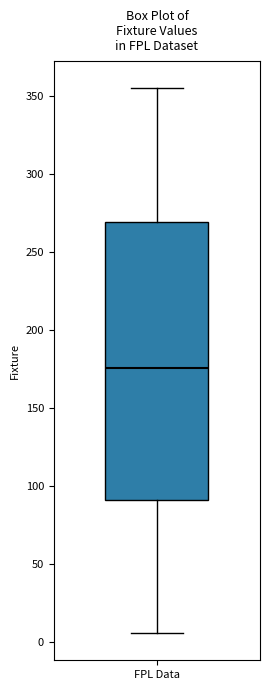

Transcribe this box plot: give where the median line is, the range the box spans, and where the two whiskers end, as read against the y-axis. The values are not printed on the chart, so give them approximately, as read against the axis.

median 175, box 90 to 270, whiskers 5 to 355